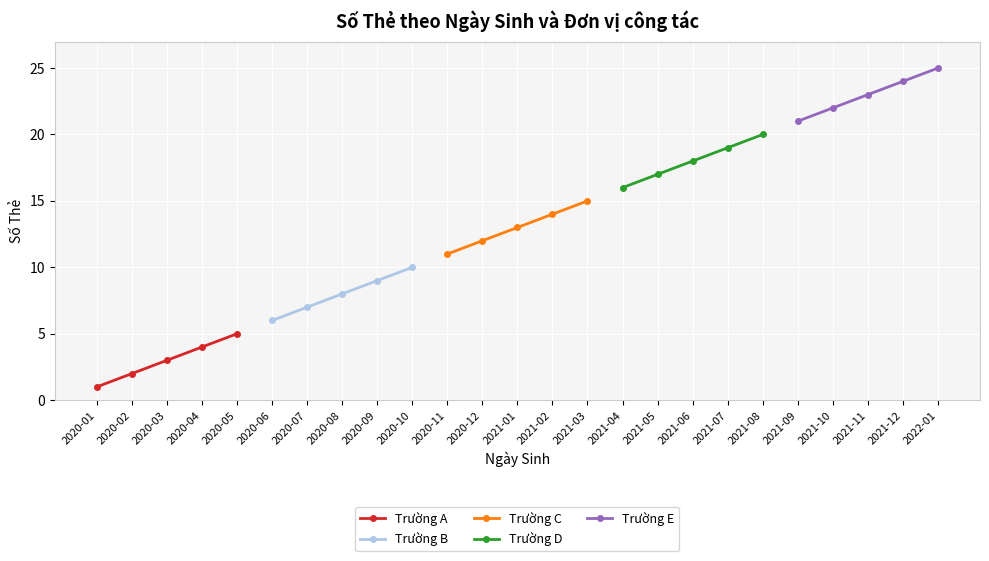

True or false: Trường A has more than 0 points higher than both neighbors.

False